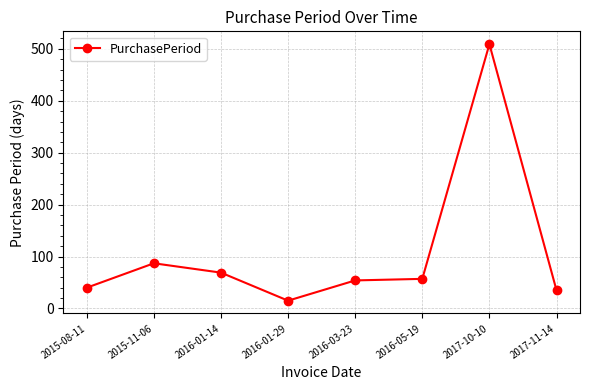

Which category has the lowest value across all series?

2016-01-29